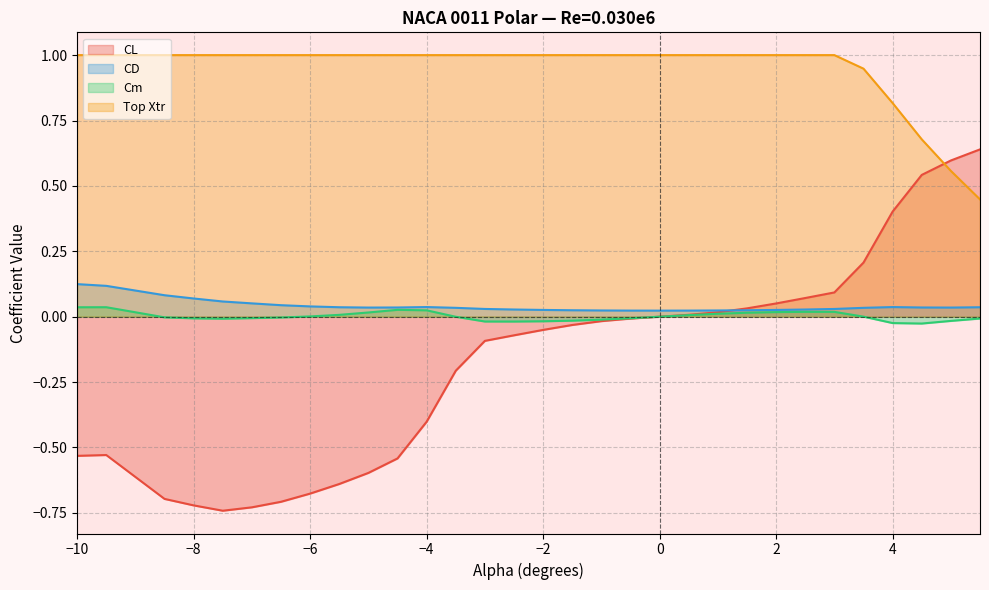

Is the value of Top Xtr at 0.5 greater than the value of CL at 2.5?

Yes